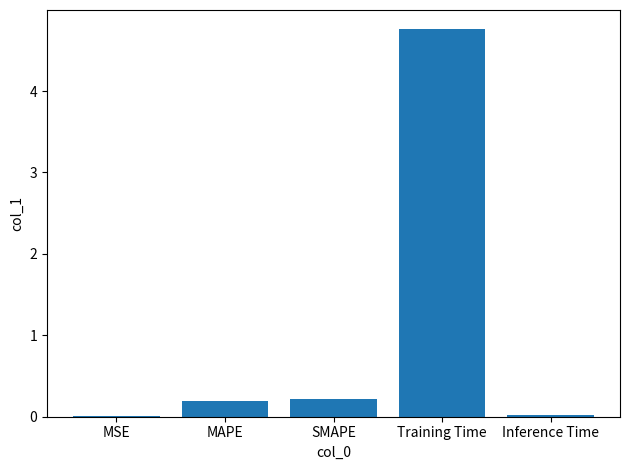

What is the sum of the values at SMAPE and Training Time?

5.0